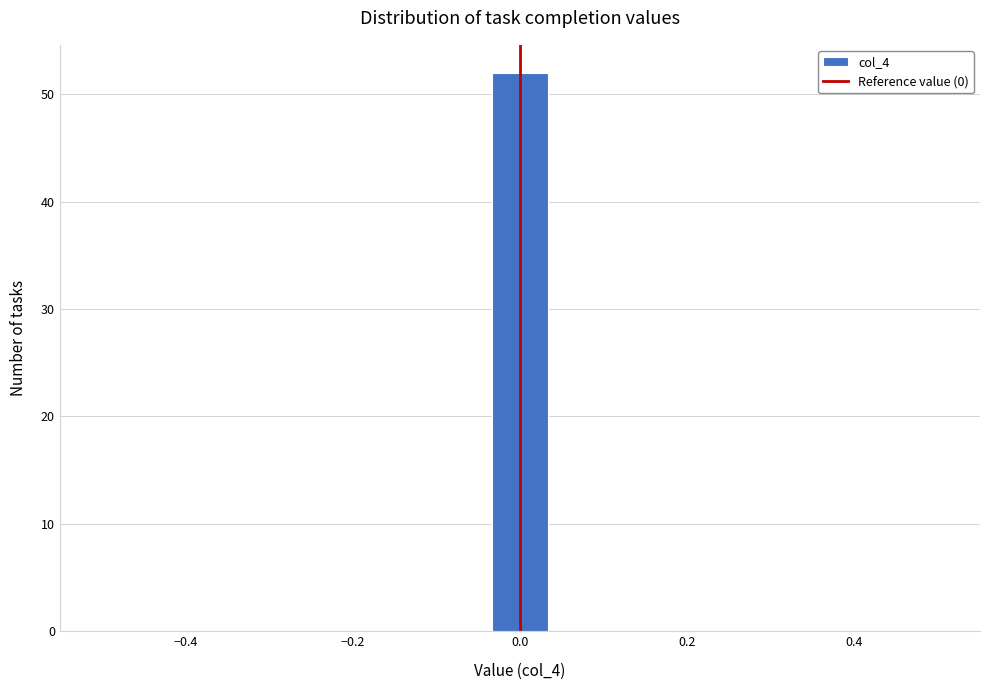

Read against the x-axis, roughly where is the centre of the tallest bar?

0.00